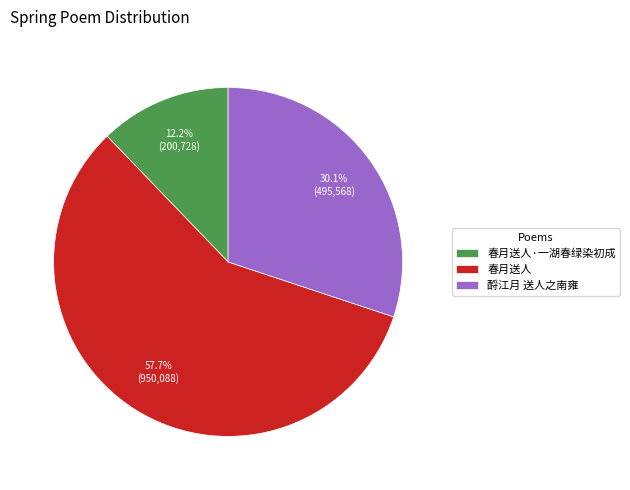

To the nearest percent, what is the combined percentage of 春月送人·一湖春绿染初成 and 春月送人?

70%